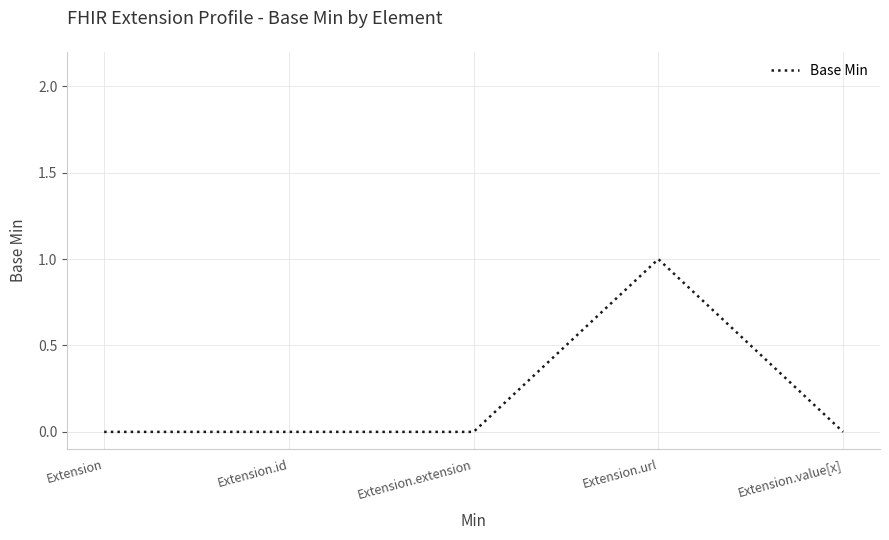

True or false: the data shows 1 at Extension.url.

True